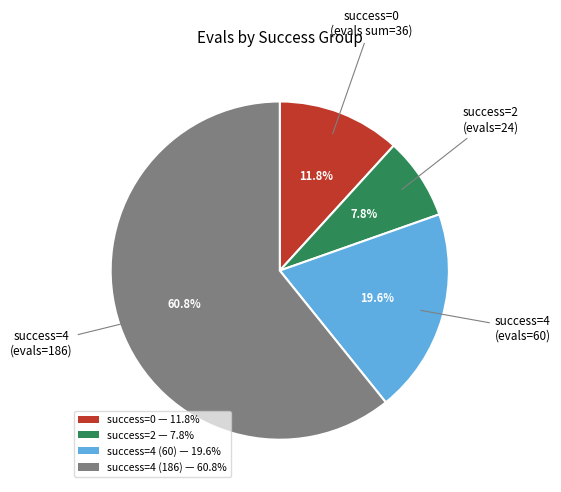

Count the number of slices in the pie.

4